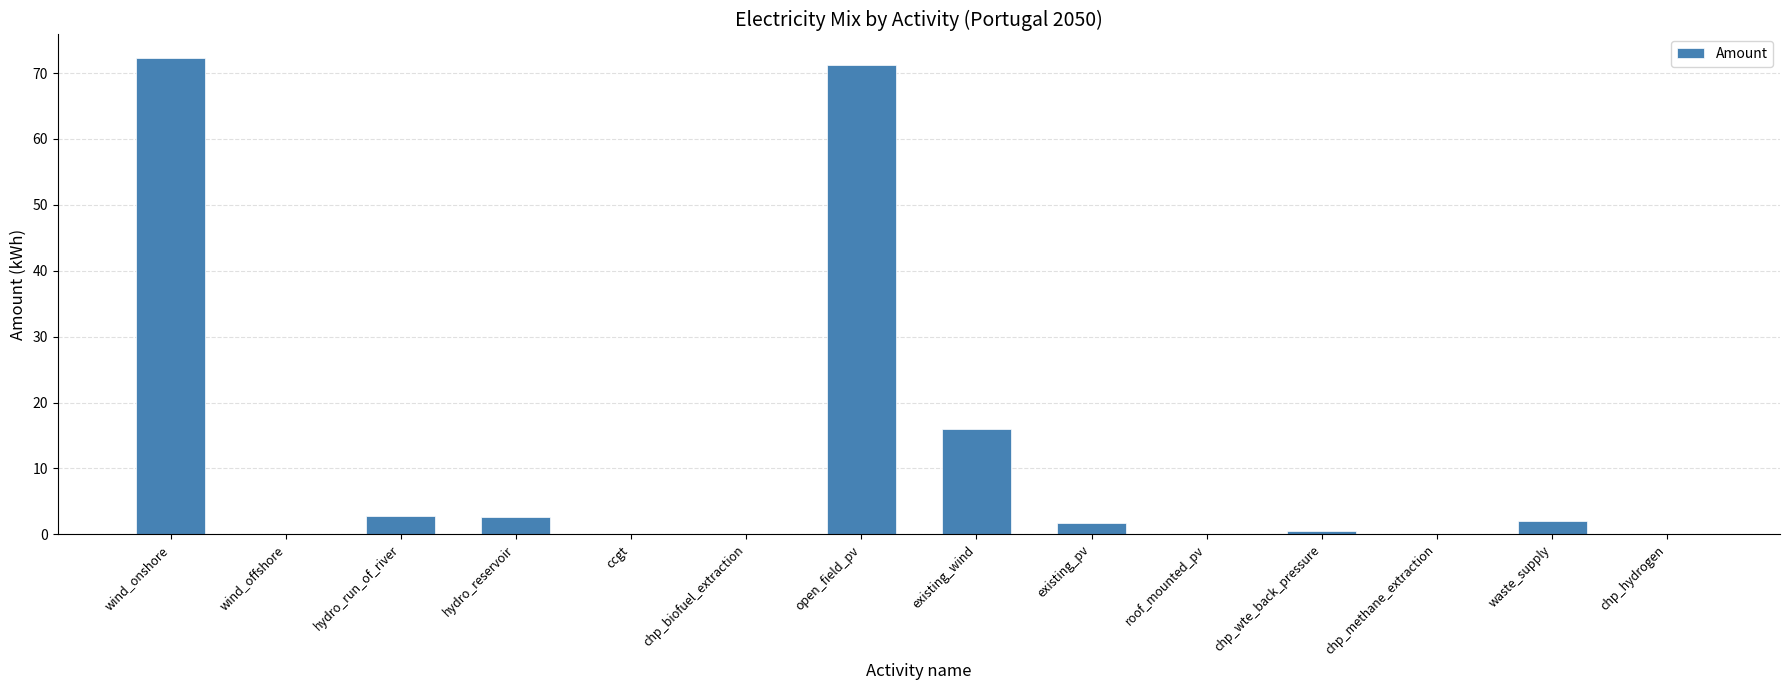

True or false: the data shows 0.0 at chp_methane_extraction.

True